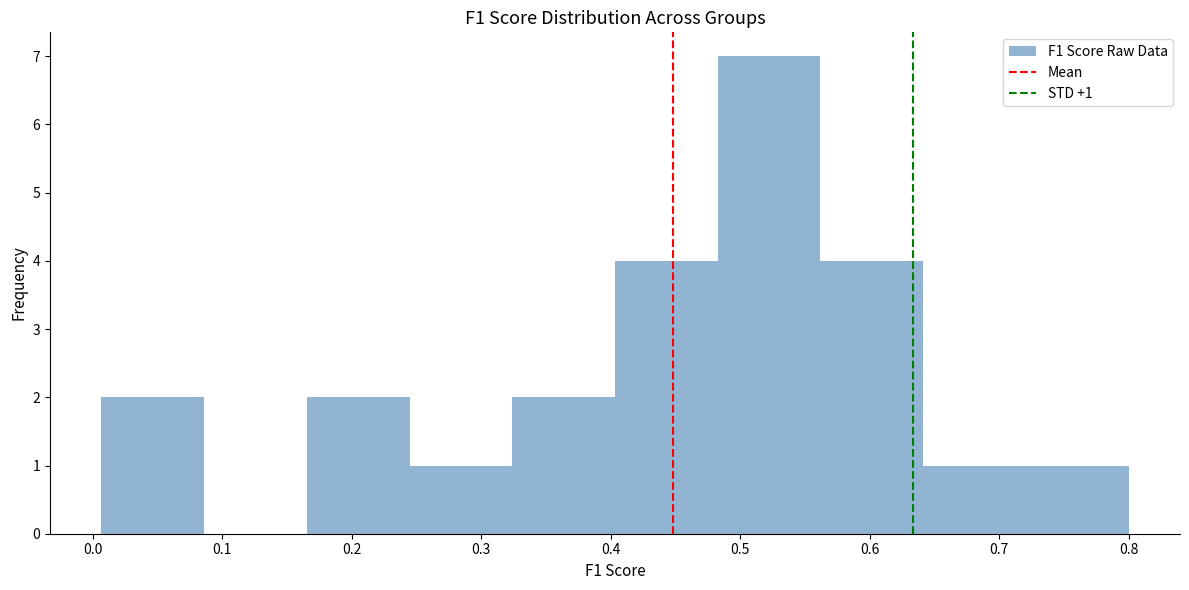

Over which range of the x-axis is the bar tallest?

0.48 to 0.56